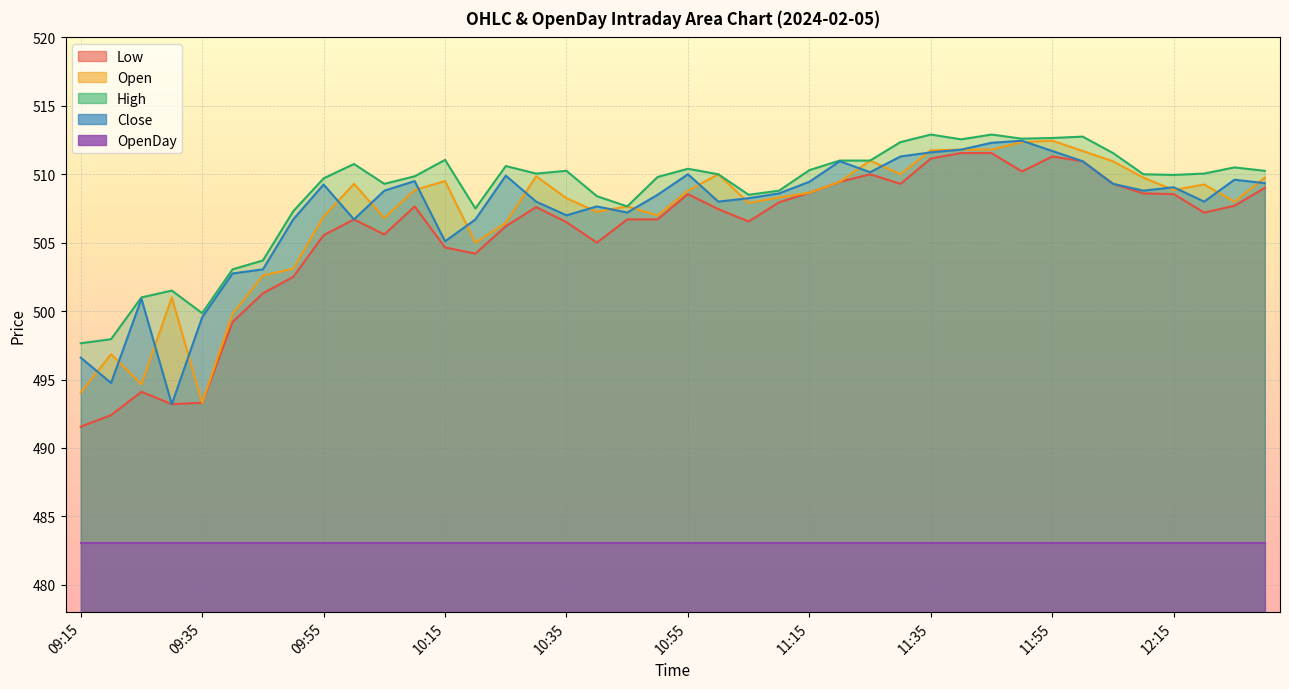

Which series changed the most between 09:55 and 10:15?

Close